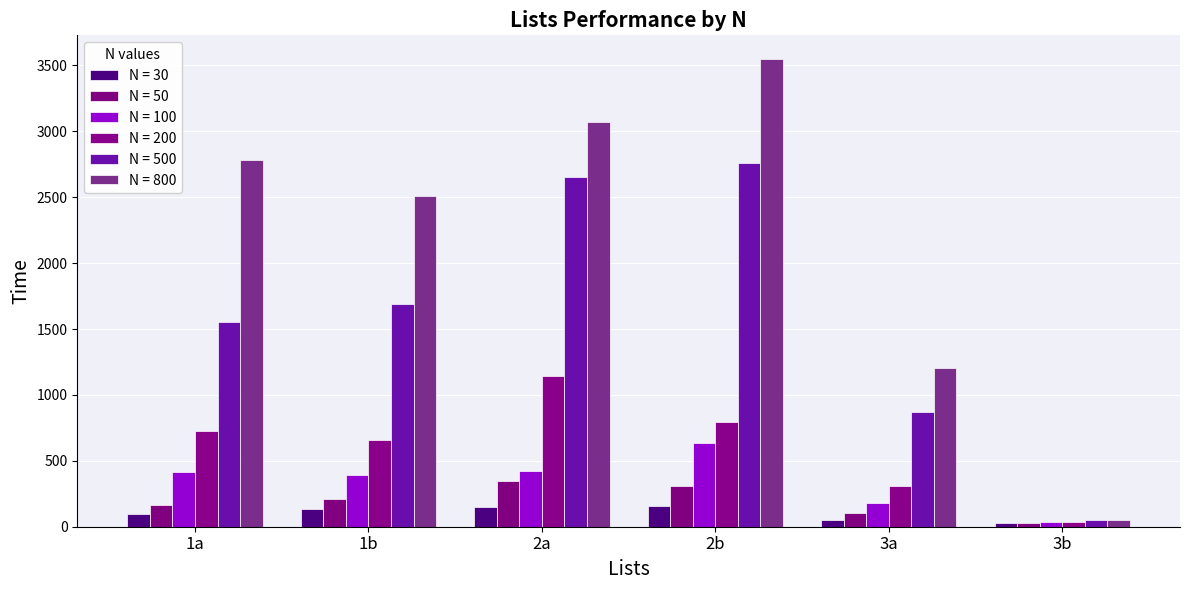

What is the label of the 1st bar from the right?

3b